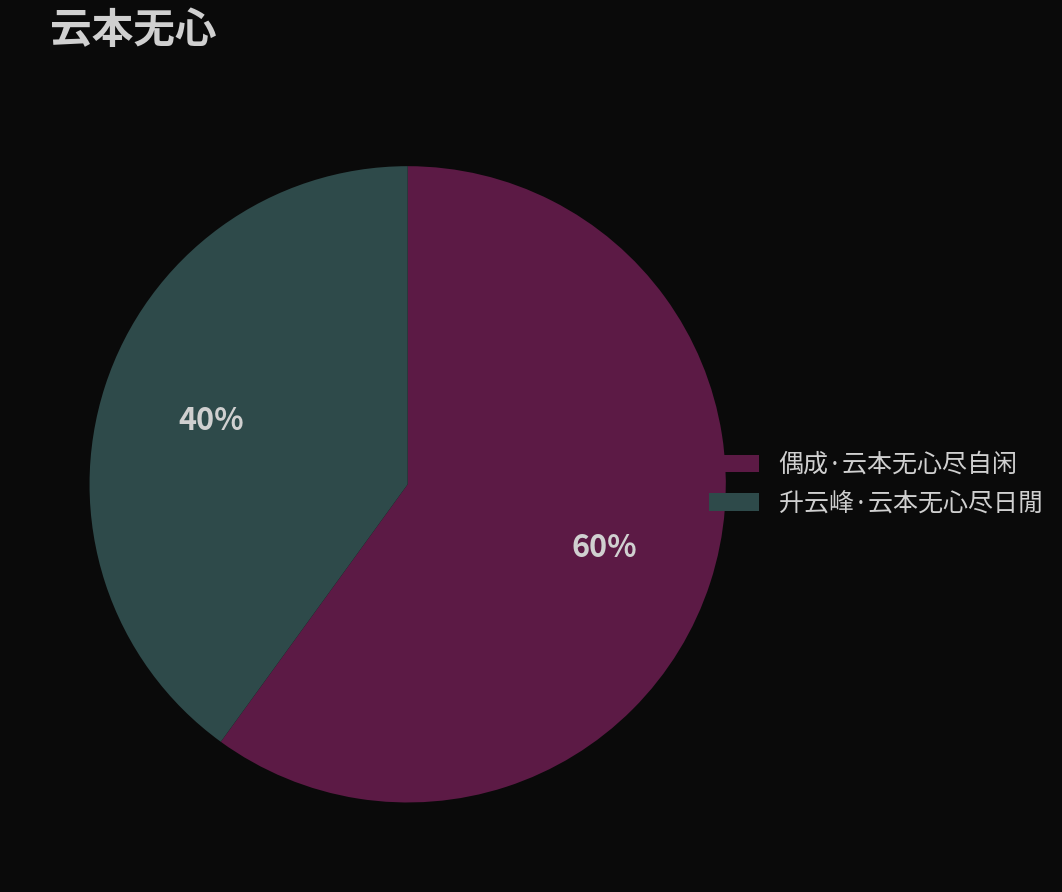

The 升云峰·云本无心尽日閒 slice represents 40% of the pie. True or false?

True